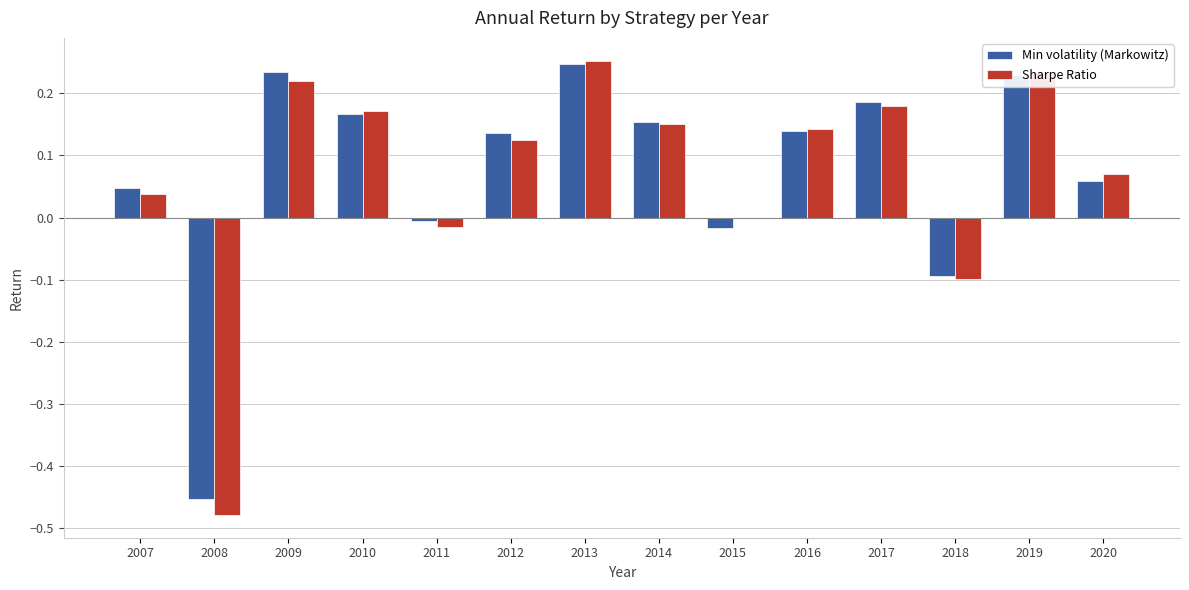

Is the value of Min volatility (Markowitz) at 2017 greater than the value of Sharpe Ratio at 2009?

No